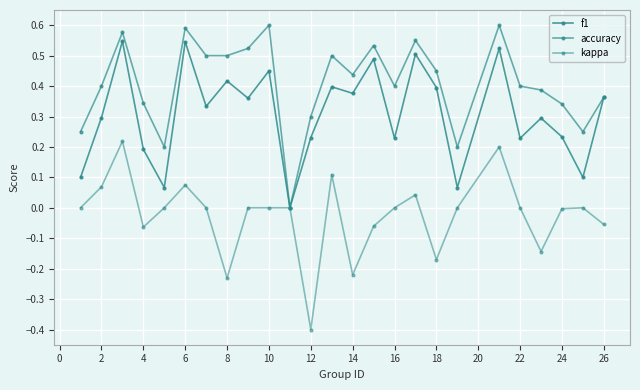

Which series has the widest spread of values?

kappa